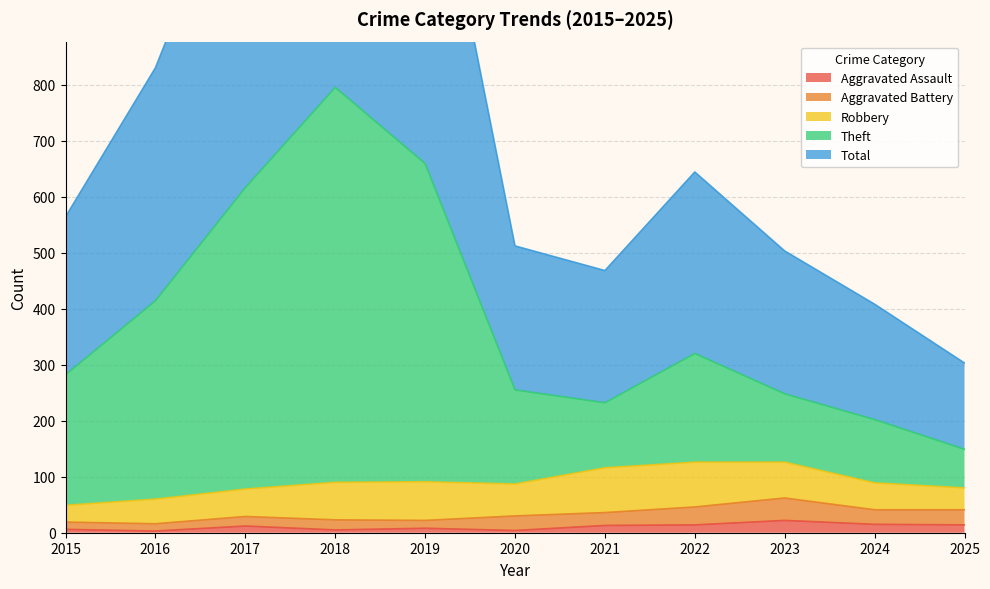

What is the difference between the second highest and minimum values in the Total series?

1016